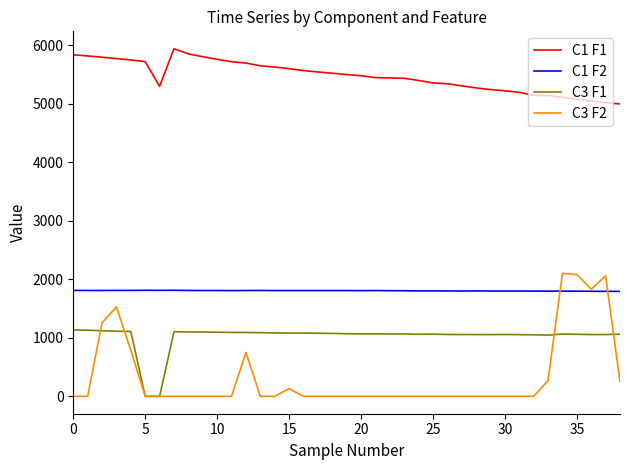

After their last crossing, which series has the higher values: C3 F2 or C1 F2?

C1 F2